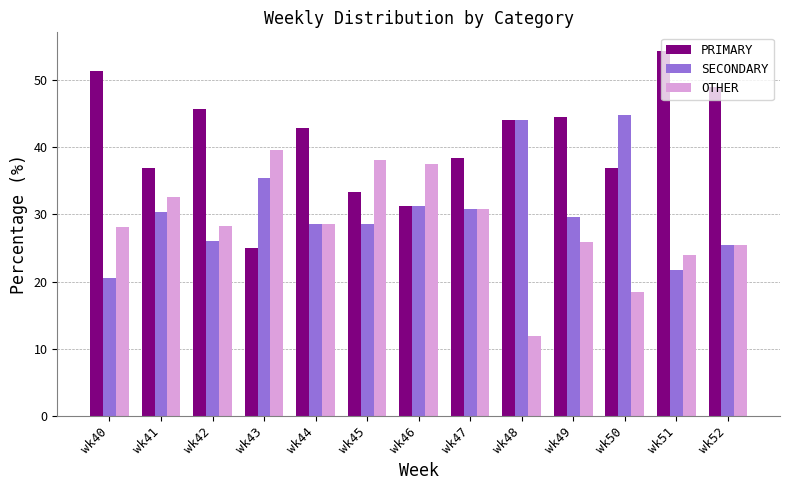

At how many categories does at least one series exceed 40?

8